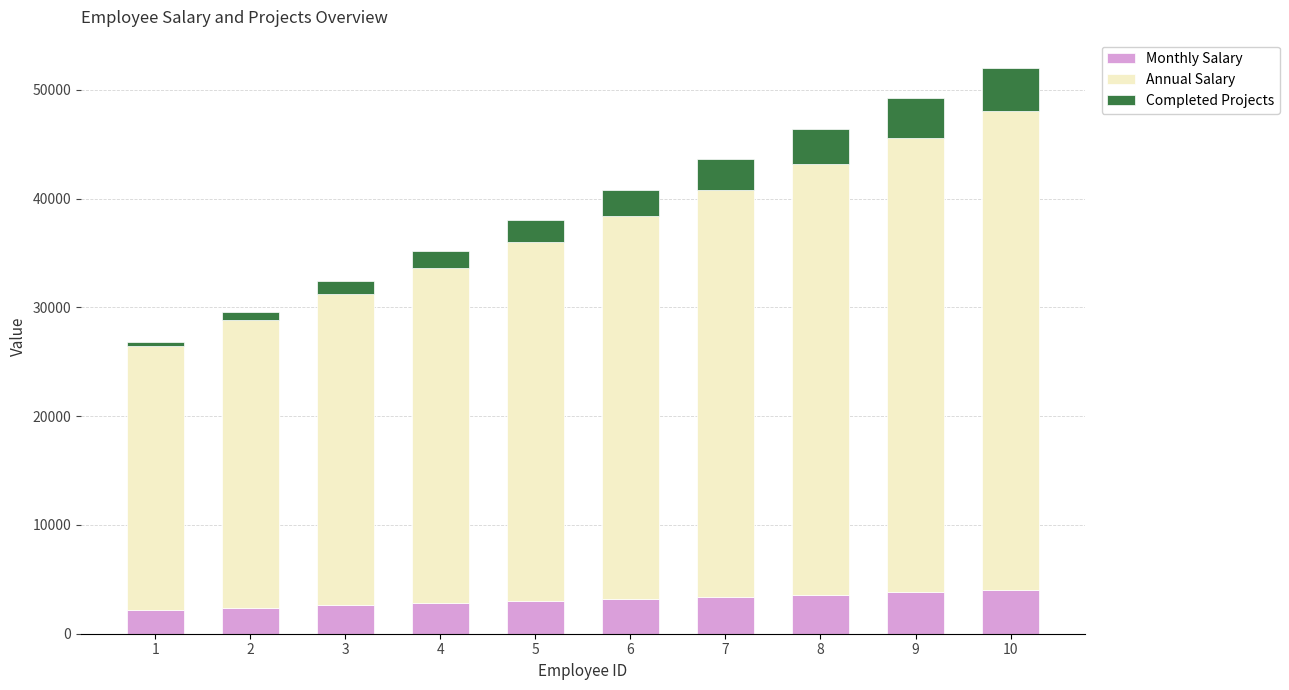

The value of Monthly Salary at 5 is 3000. True or false?

True